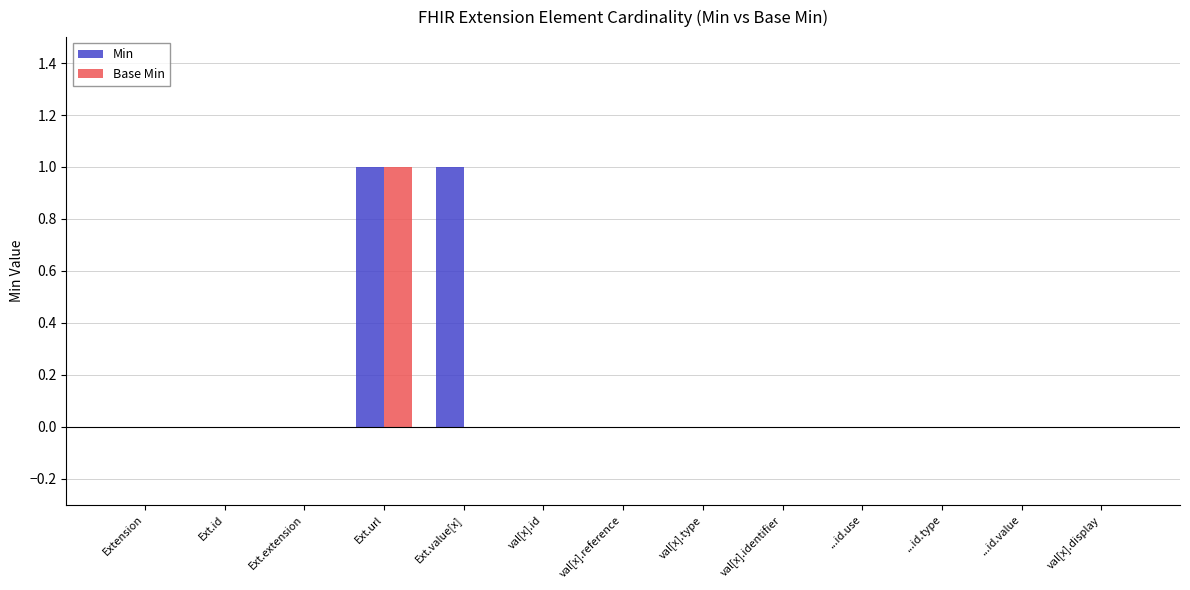

How many series are shown in this chart?

2